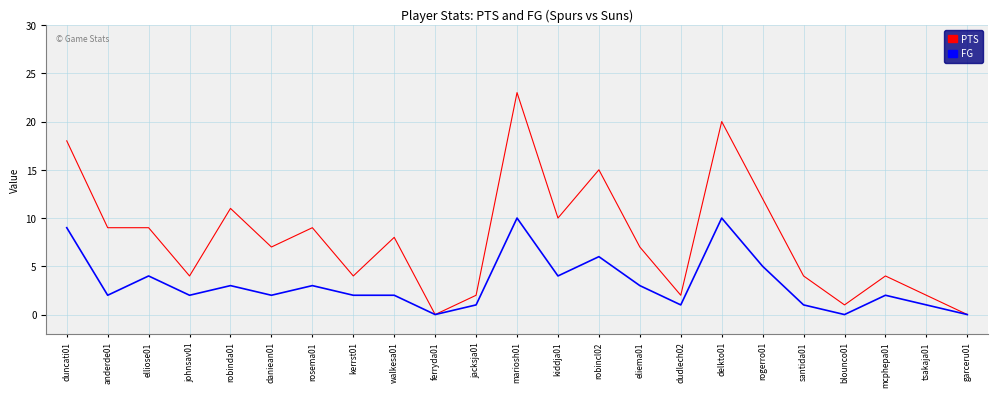

The PTS series shows 8 at walkesa01. True or false?

True